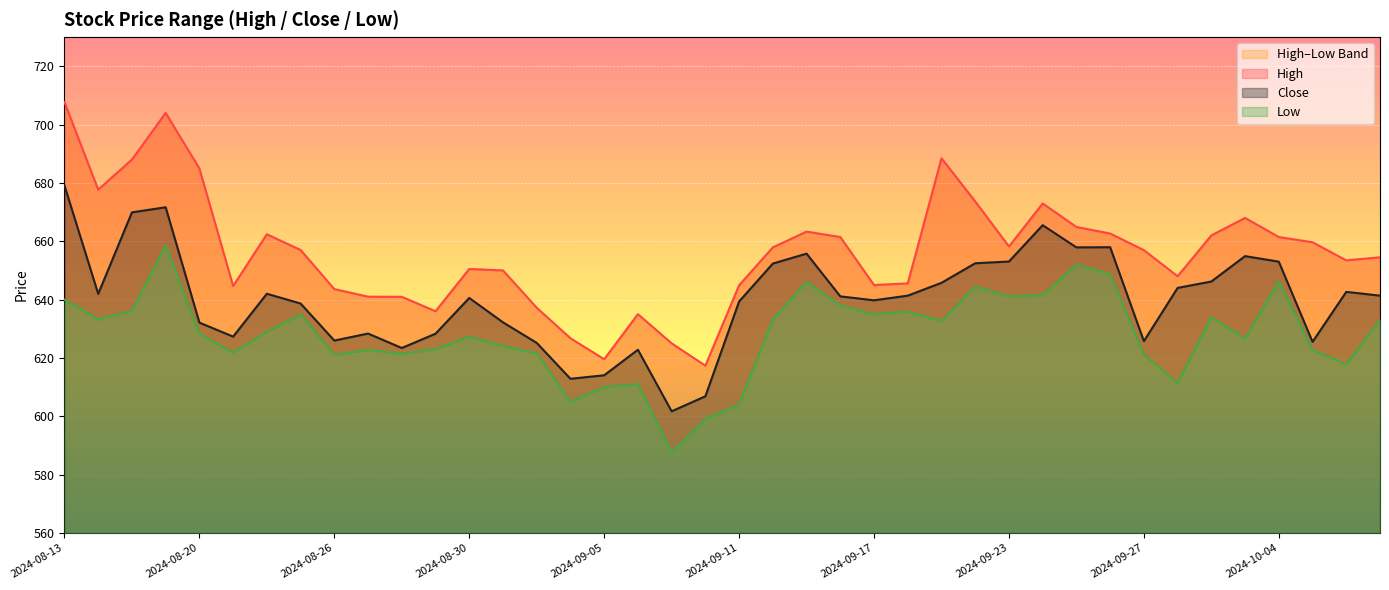

Count the number of data series in this chart.

3